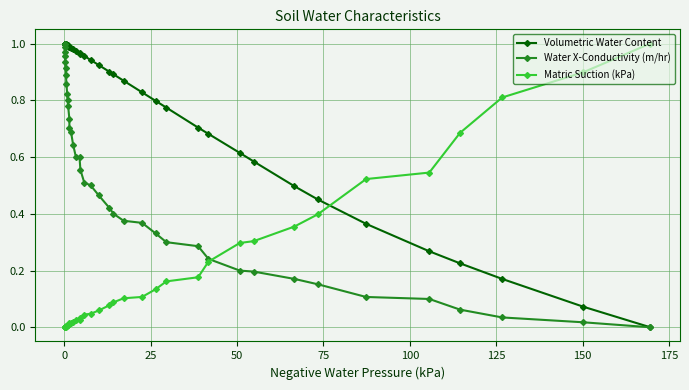

How many data points does each series have?

39